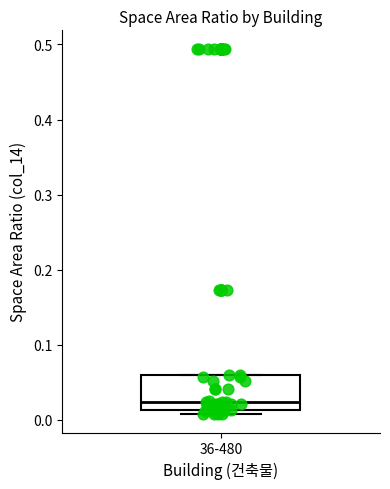

Read this box plot against the y-axis: the position of the median line, the range covered by the box, and the ends of both whiskers. The values are not printed on the chart, so give them approximately, as read against the axis.

median 0.02, box 0.01 to 0.06, whiskers 0.01 (just below the box's lower edge) to 0.06